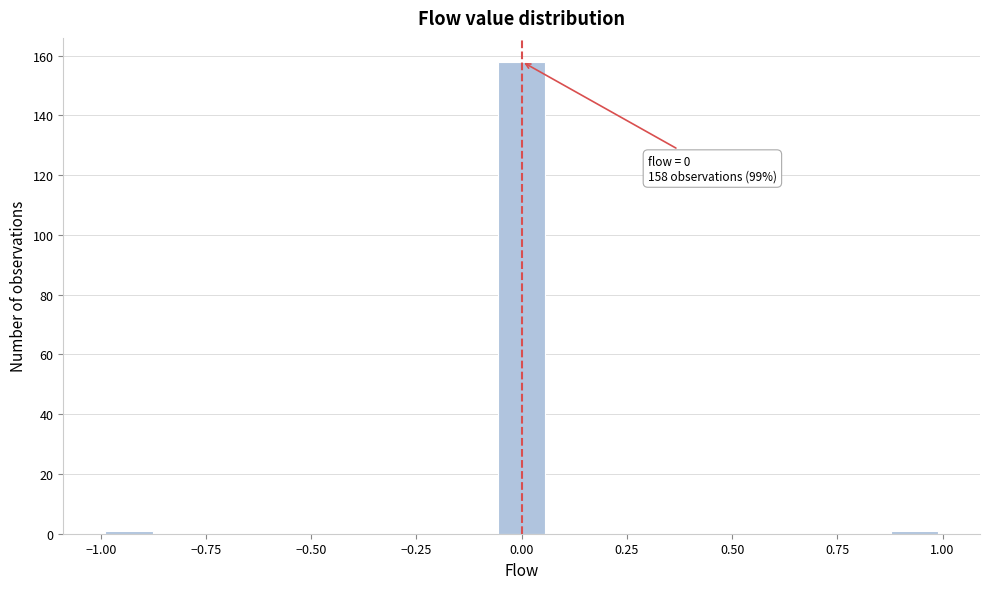

Around what value on the x-axis is the tallest bar? Give the approximate position of its centre, as read against the axis.

0.00